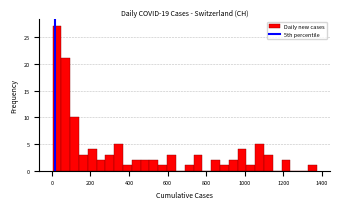

Around what value on the x-axis is the tallest bar? Give the approximate position of its centre, as read against the axis.

20